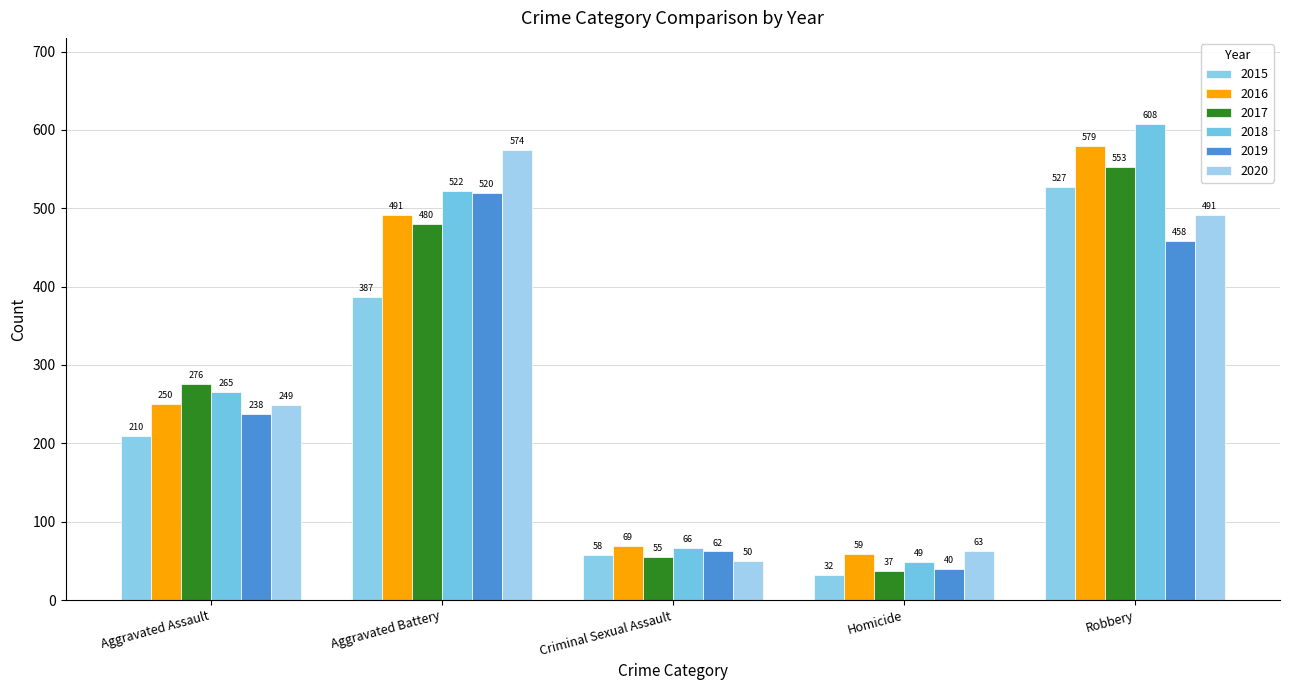

What is the value of the 2018 bar at the 1st from the left?

265